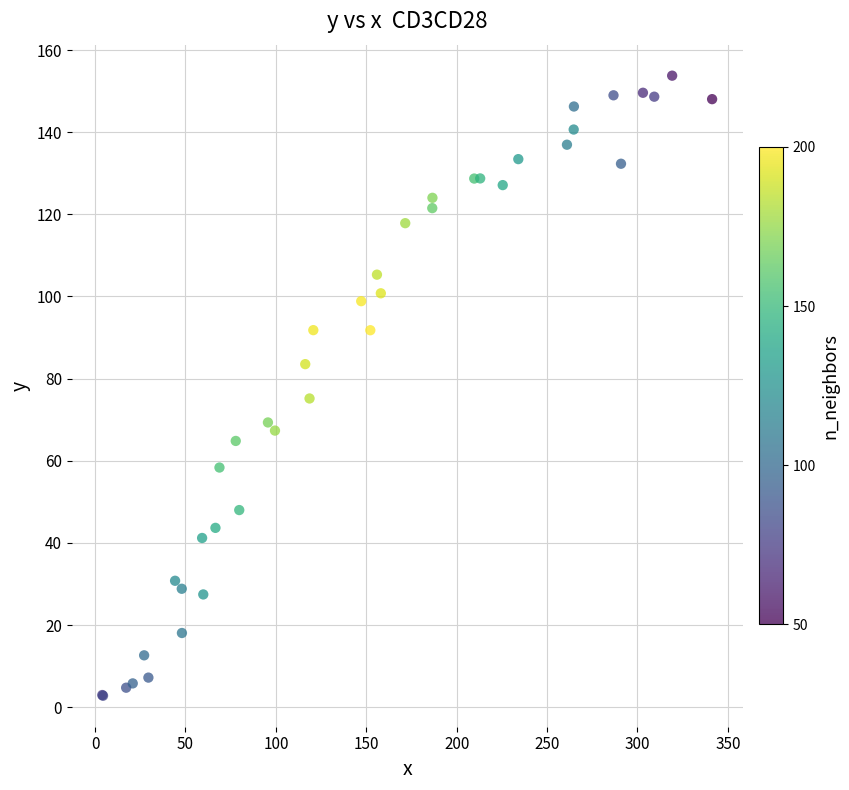

What Y value in the scatter plot is closest to 78?

75.2